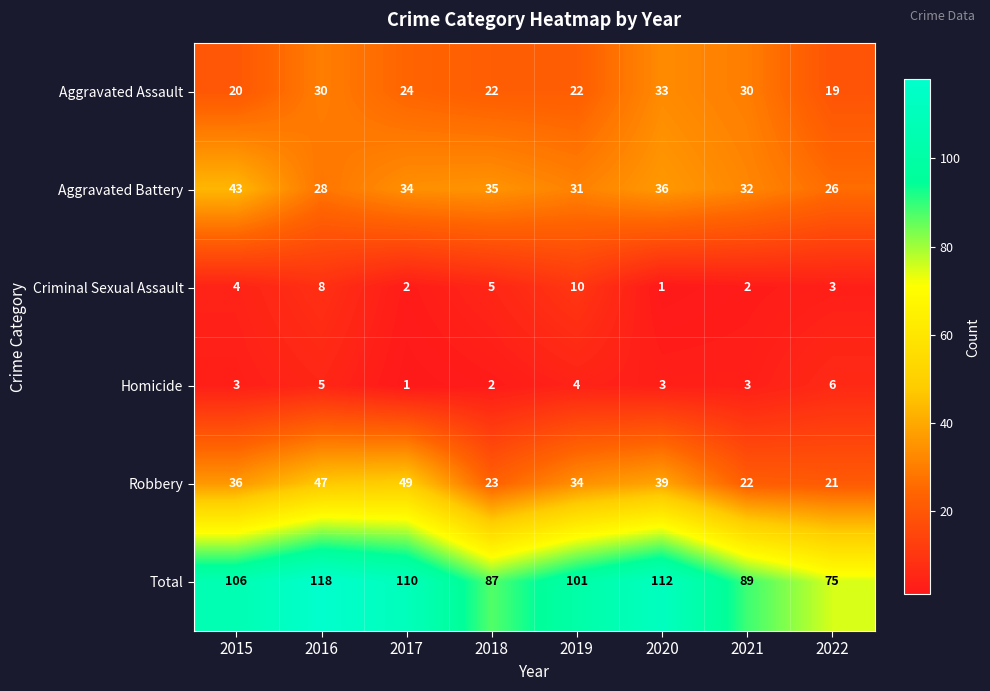

What is the spread (max minus min) of values at 2015?

103